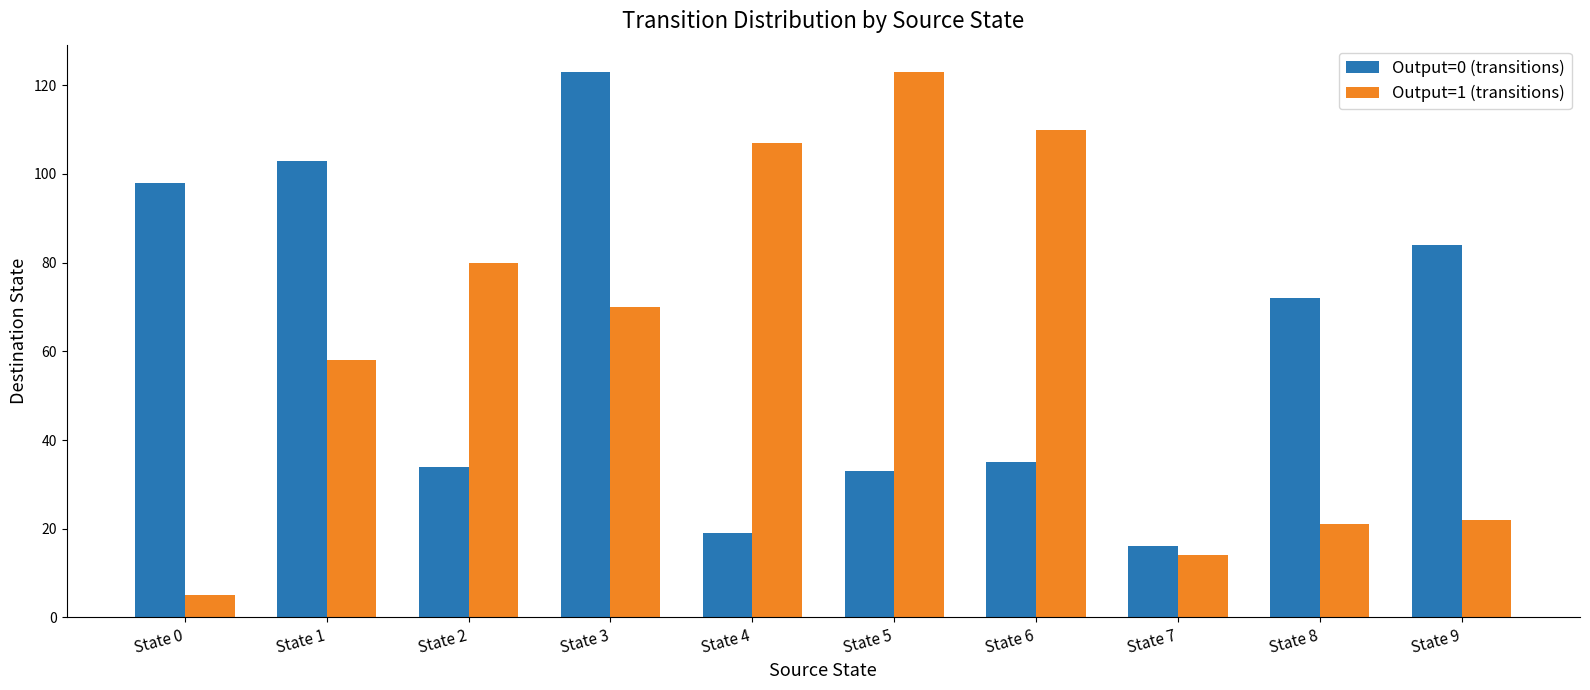

Between State 1 and State 8, which series saw the biggest shift?

Output=1 (transitions)